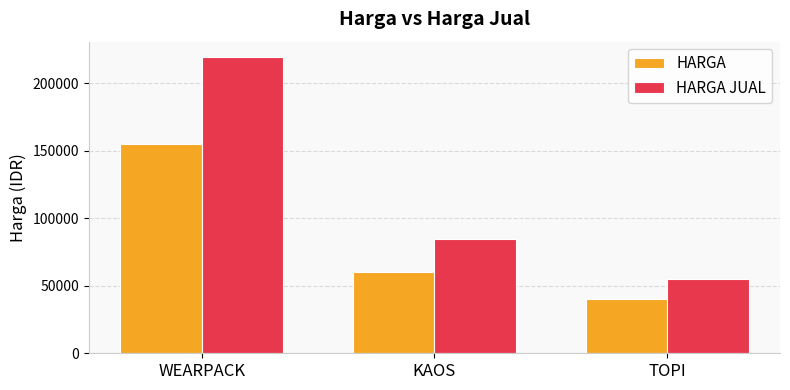

What is the spread (max minus min) of values at TOPI?

15000